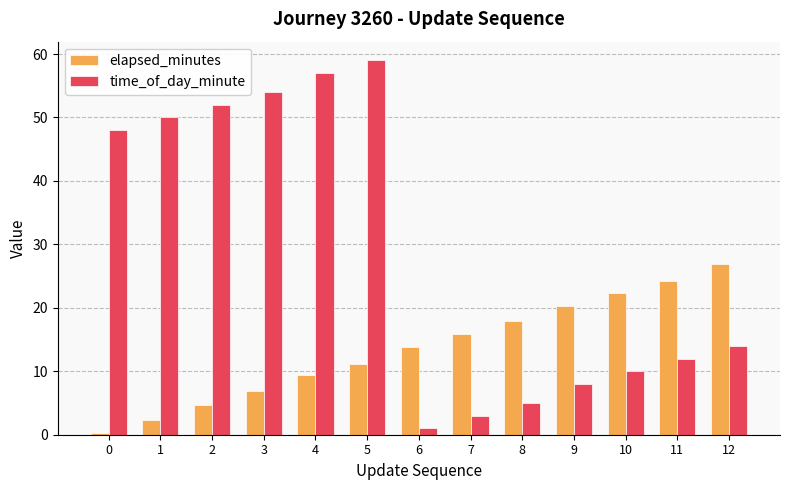

The time_of_day_minute series shows 15.3 at 10. True or false?

False